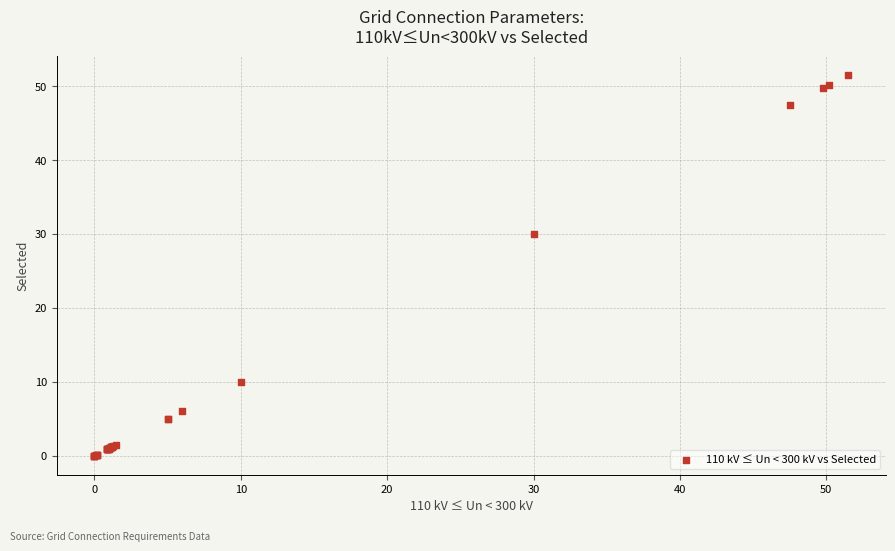

What Y value in the scatter plot is closest to 25?

30.0